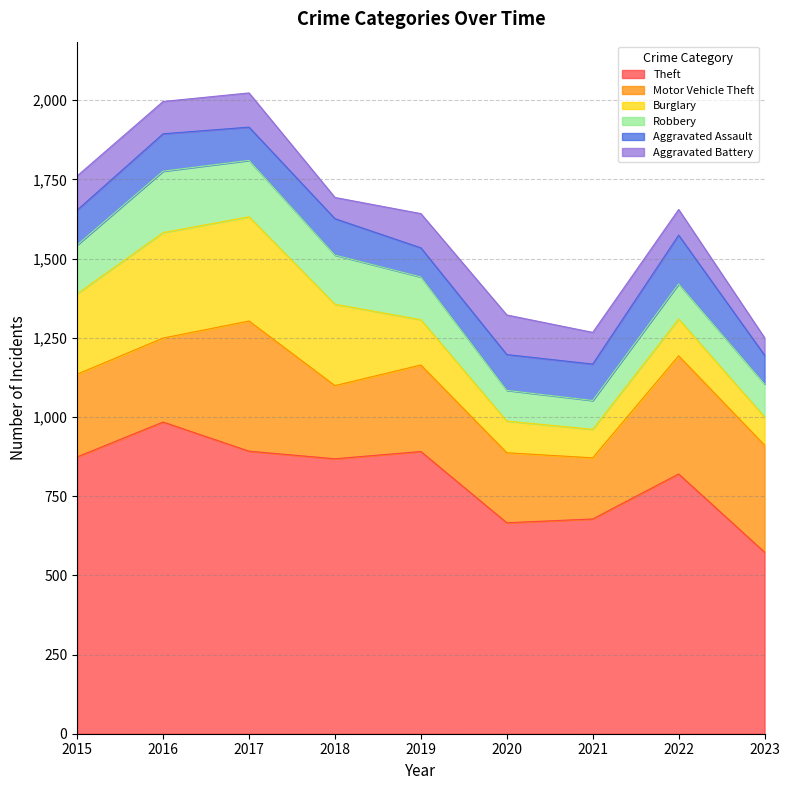

What is the difference between the Robbery values at 2020 and 2023?

7